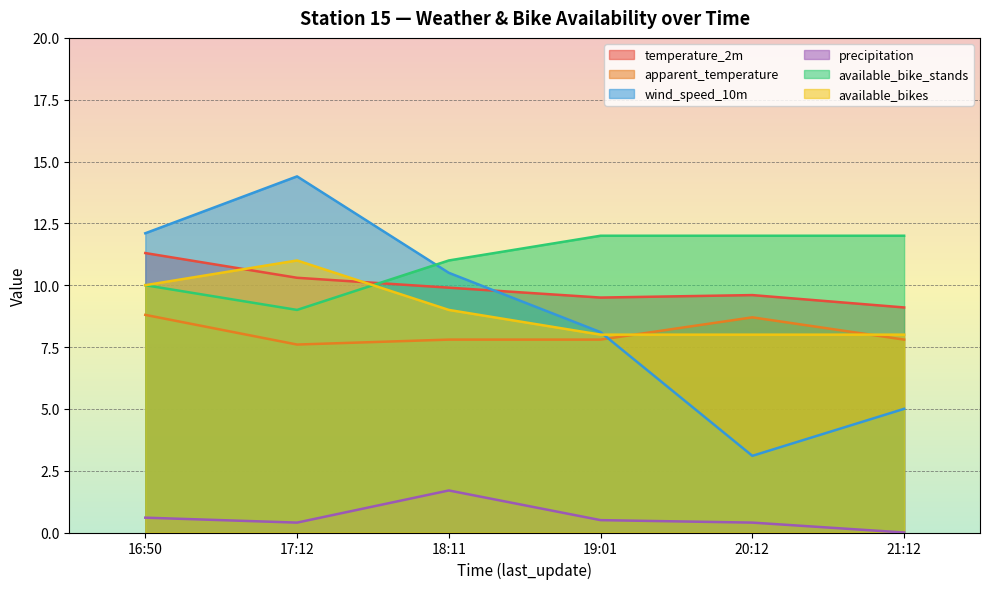

What is the label of the 3rd point from the left?

18:11